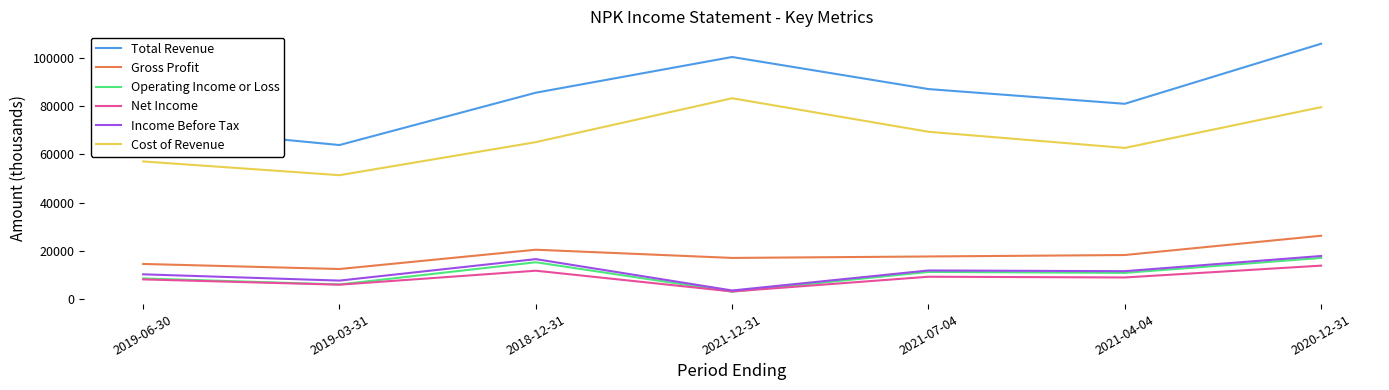

True or false: Gross Profit has a value of 4442 at 2021-07-04.

False